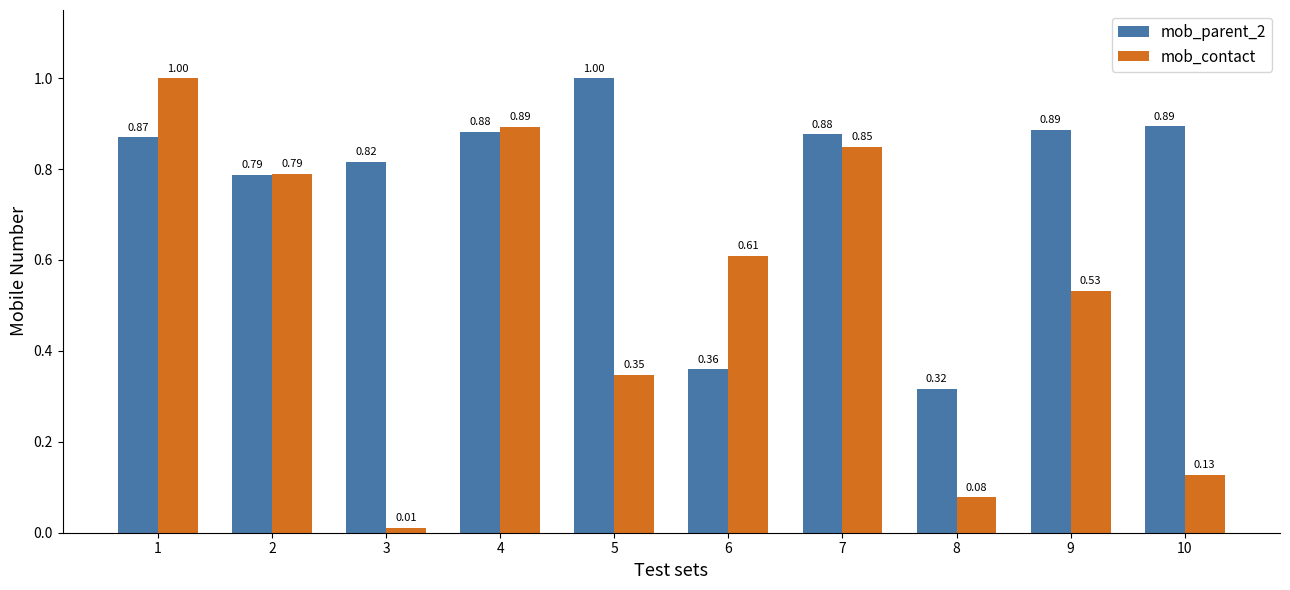

At 5, list the series in order from smallest to largest.

mob_contact, mob_parent_2